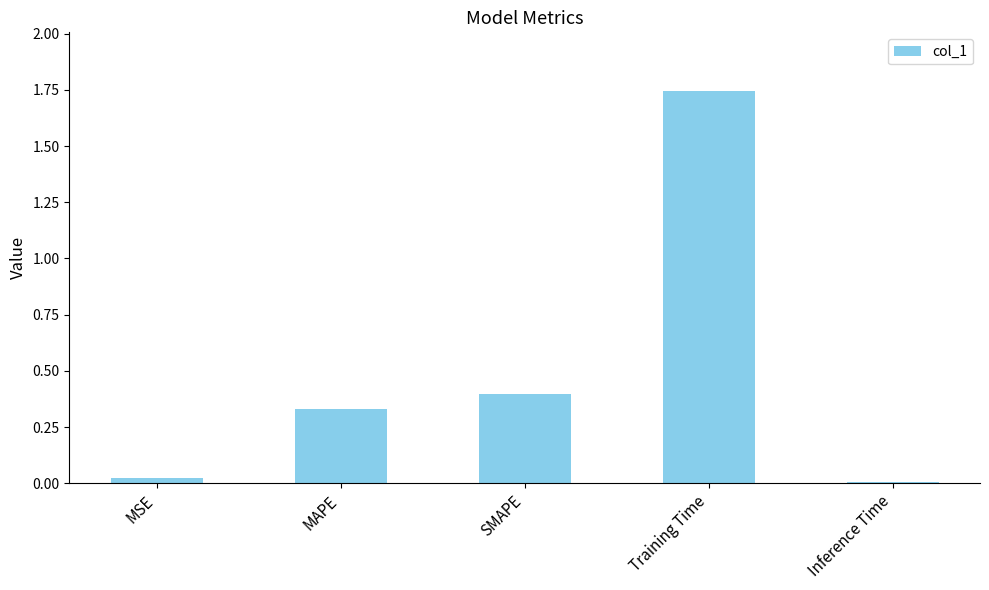

What is the label of the 4th bar from the right?

MAPE